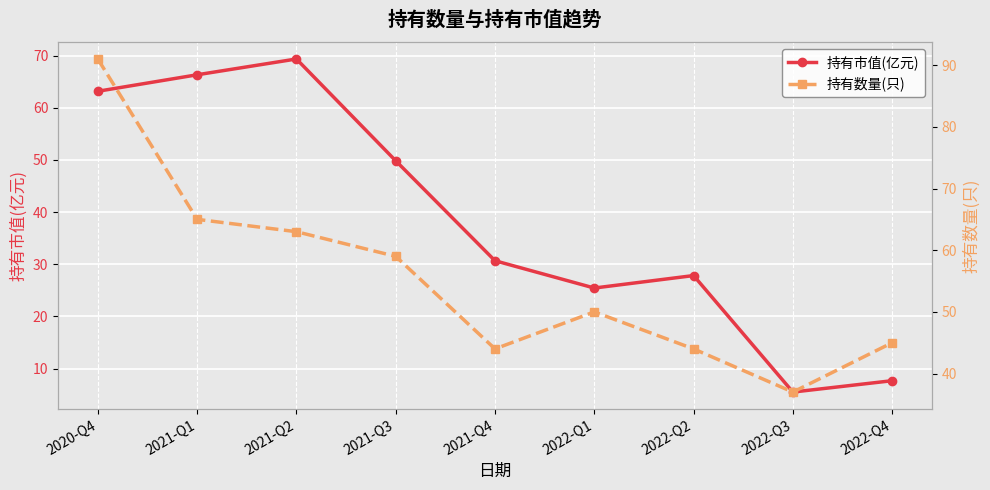

At 2022-Q2, list the series in order from largest to smallest.

持有数量(只), 持有市值(亿元)